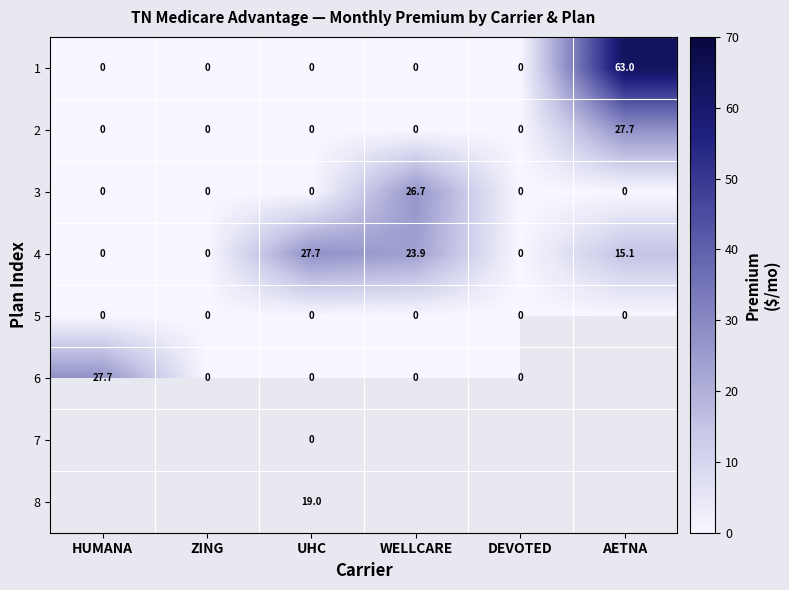

What is the average value of the 4 series?

11.1